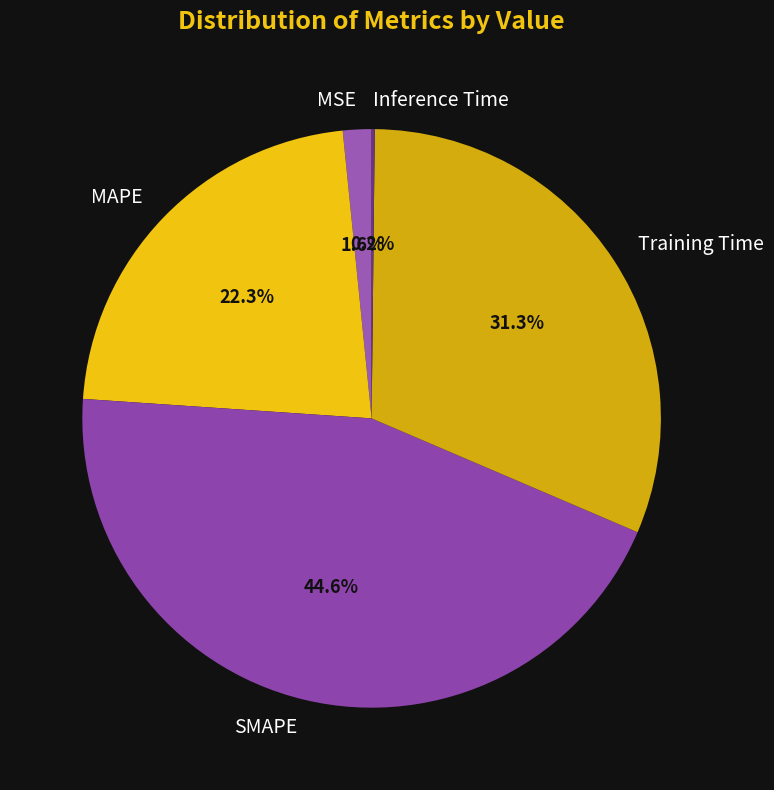

Does MAPE account for over 50% of the chart?

No